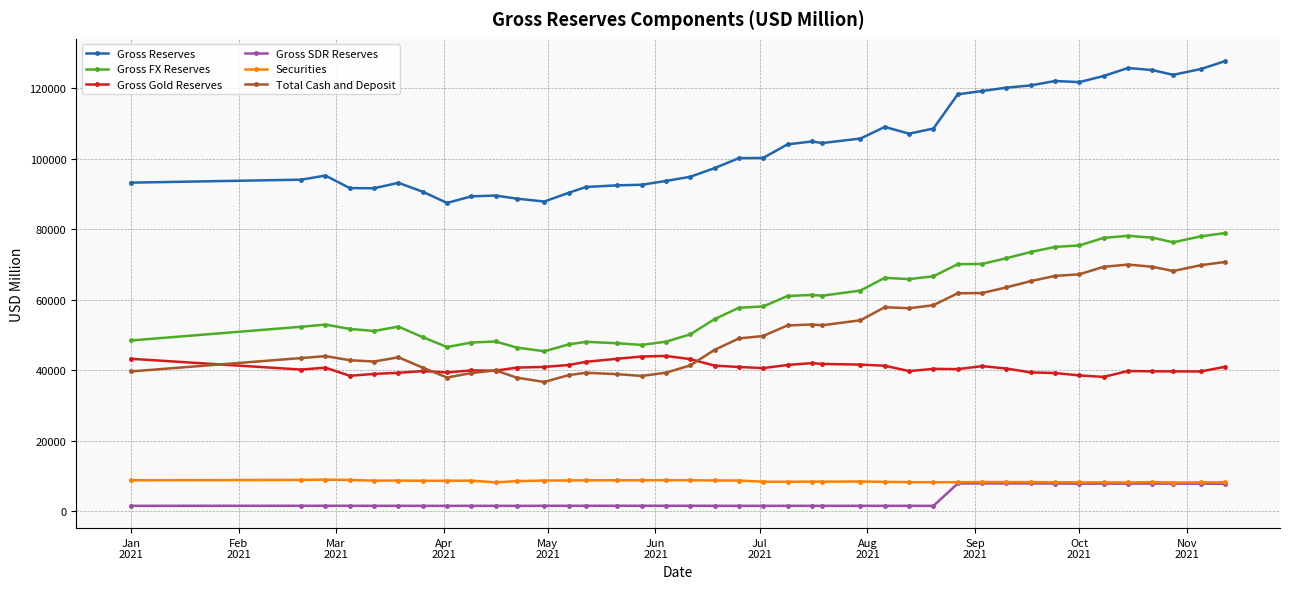

Which series has the widest spread of values?

Gross Reserves